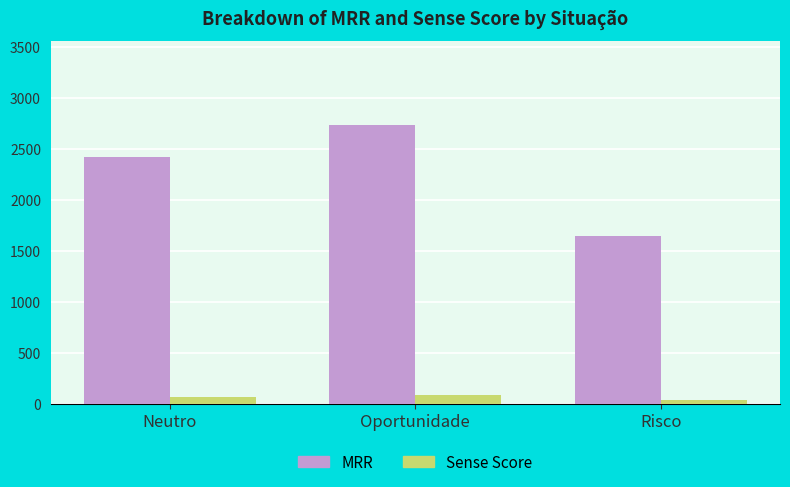

Are the bars grouped side by side (vs. stacked)?

Yes